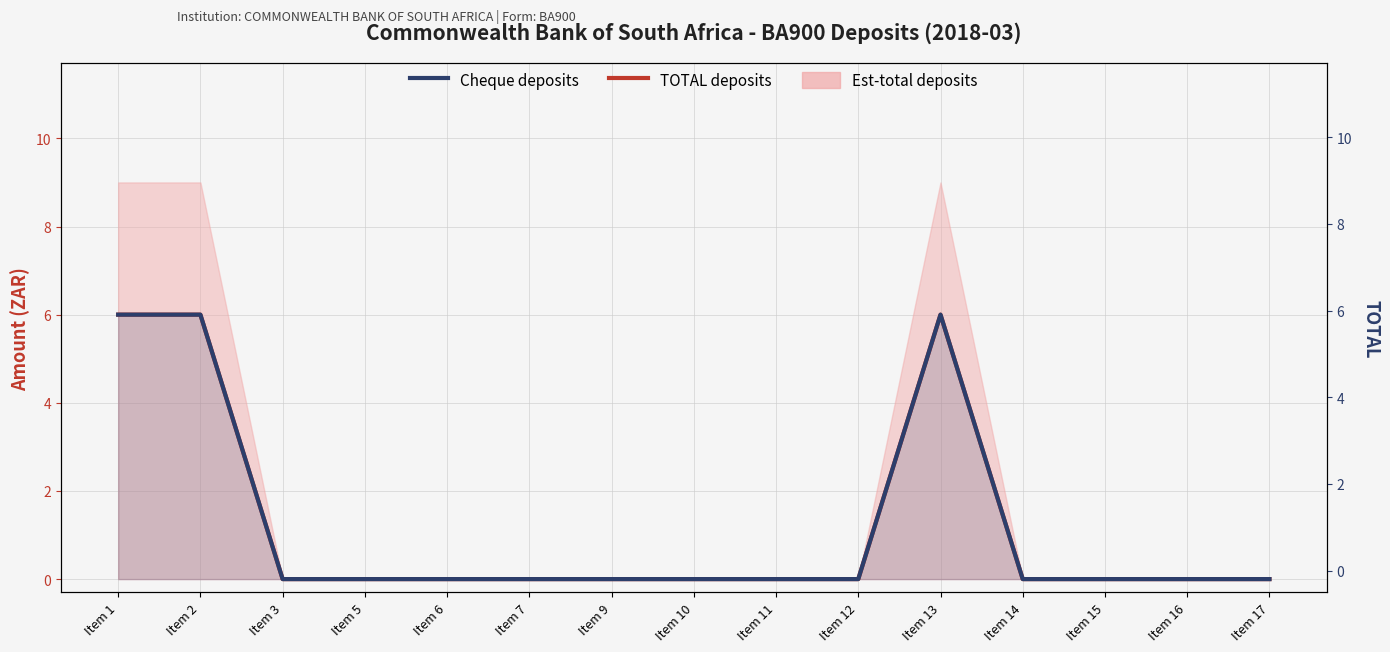

What is the sum of the Cheque deposits values at Item 13 and Item 1?

12